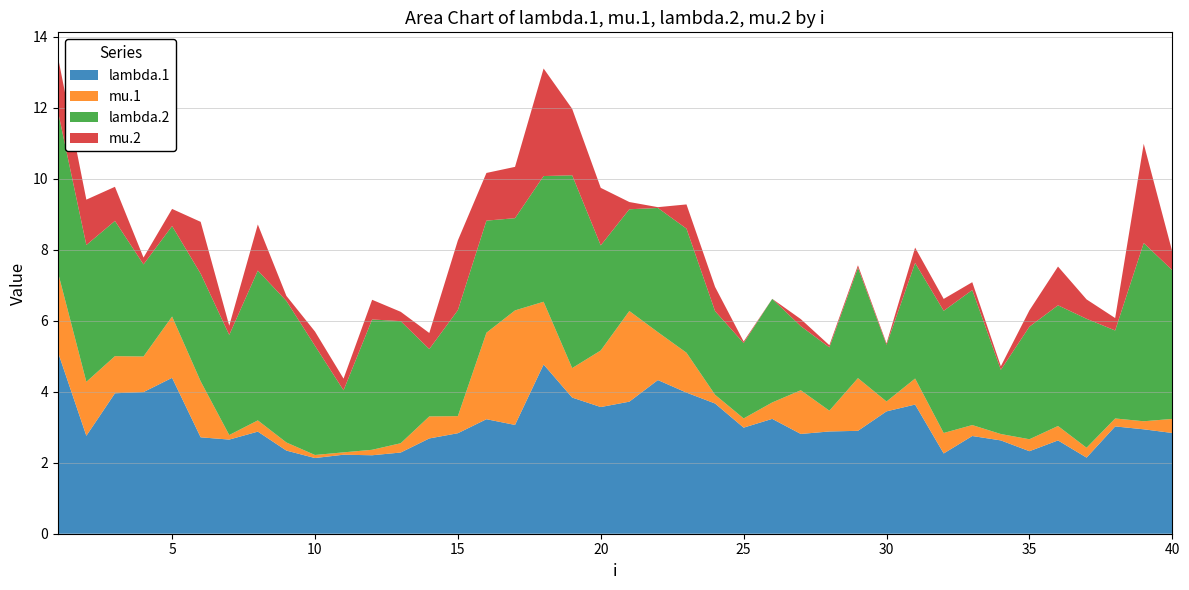

Reading left to right, list all the values displayed in this chart.

lambda.1: 5.1	2.8	4.0	4.0	4.4	2.7	2.7	2.9	2.3	2.1	2.2	2.2	2.3	2.7	2.8	3.2	3.1	4.8	3.8	3.6	3.7	4.3	4.0	3.7	3.0	3.2	2.8	2.9	2.9	3.4	3.6	2.3	2.8	2.6	2.3	2.6	2.1	3.0	2.9	2.8
mu.1: 2.3	1.5	1.0	1.0	1.7	1.6	0.1	0.3	0.2	0.1	0.1	0.2	0.3	0.6	0.5	2.4	3.2	1.8	0.8	1.6	2.6	1.3	1.1	0.2	0.3	0.5	1.2	0.6	1.5	0.3	0.7	0.6	0.3	0.2	0.3	0.4	0.3	0.2	0.2	0.4
lambda.2: 4.5	3.9	3.8	2.6	2.5	3.0	2.8	4.2	4.0	3.1	1.7	3.7	3.4	1.9	3.0	3.2	2.6	3.5	5.4	3.0	2.9	3.5	3.5	2.4	2.1	2.9	1.8	1.8	3.1	1.6	3.3	3.4	3.8	1.8	3.2	3.4	3.6	2.5	5.0	4.2
mu.2: 1.5	1.3	1.0	0.2	0.5	1.5	0.3	1.3	0.1	0.4	0.3	0.6	0.3	0.5	2.0	1.3	1.4	3.0	1.9	1.6	0.2	0.0	0.7	0.7	0.0	0.0	0.2	0.1	0.1	0.0	0.4	0.3	0.2	0.1	0.5	1.1	0.5	0.4	2.8	0.5